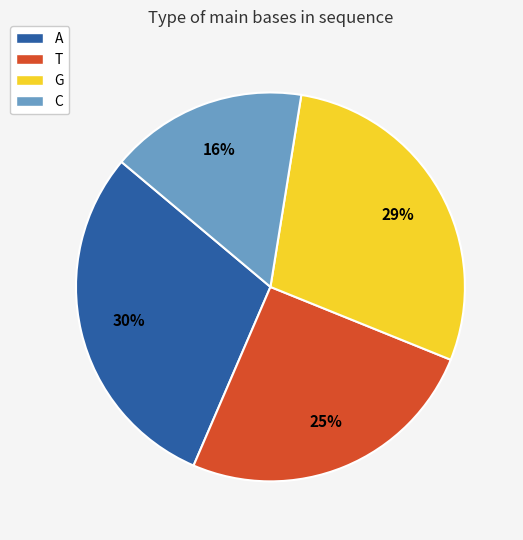

Does A represent more than half of the total?

No